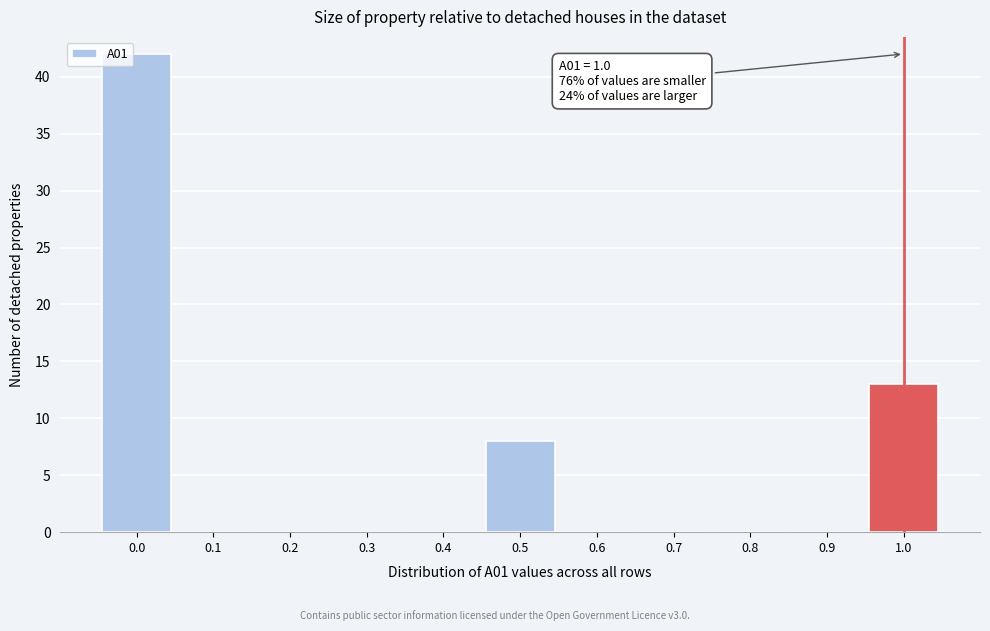

Over which range of the x-axis is the bar tallest?

-0.05 to 0.05